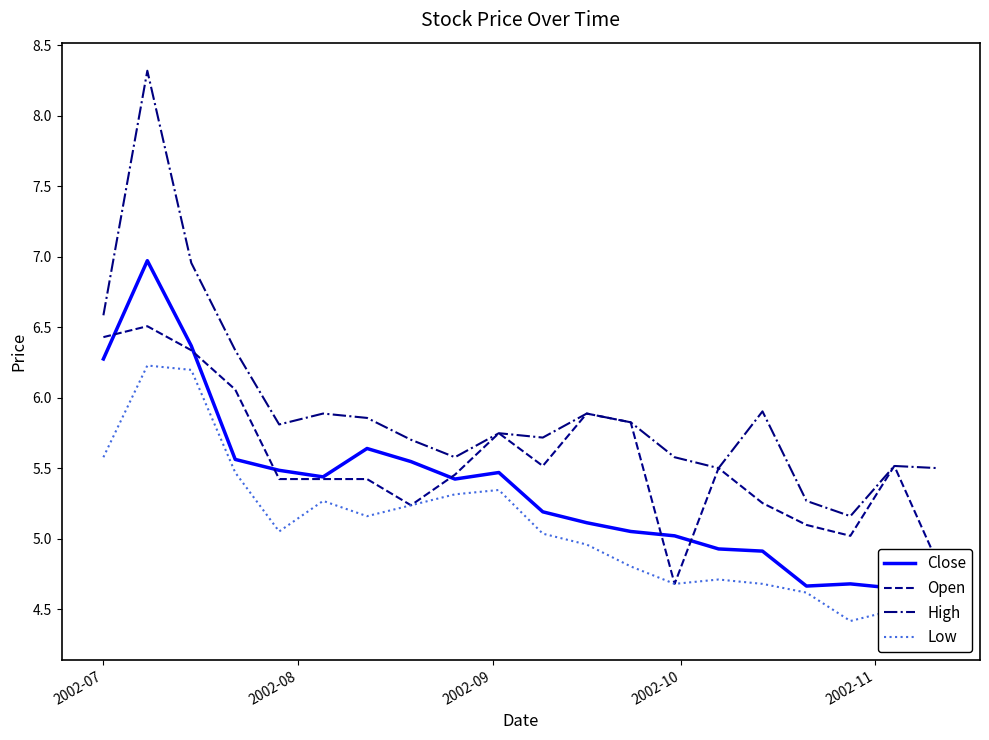

What is the minimum value for High?

5.2